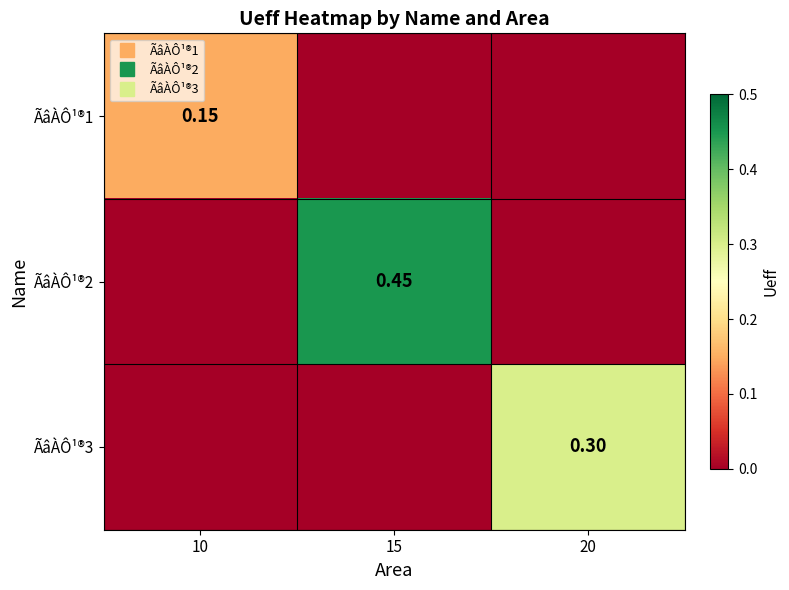

Count the number of categories in the chart.

3